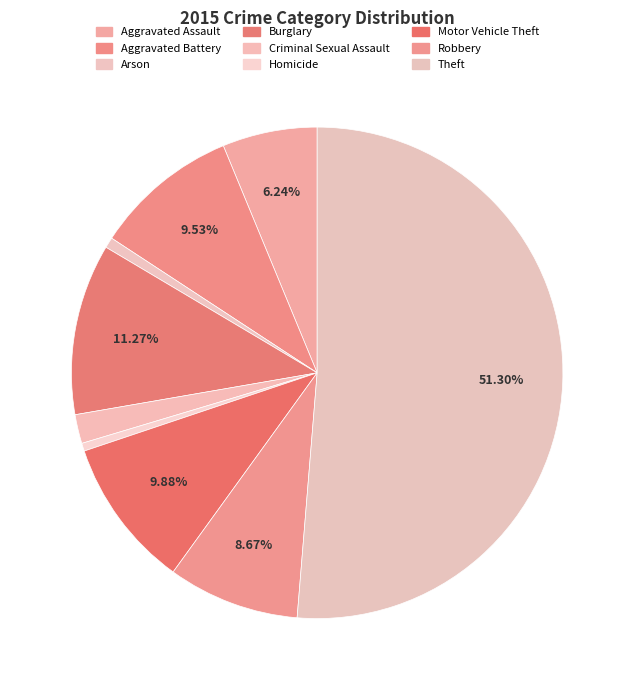

The Robbery slice represents 1% of the pie. True or false?

False